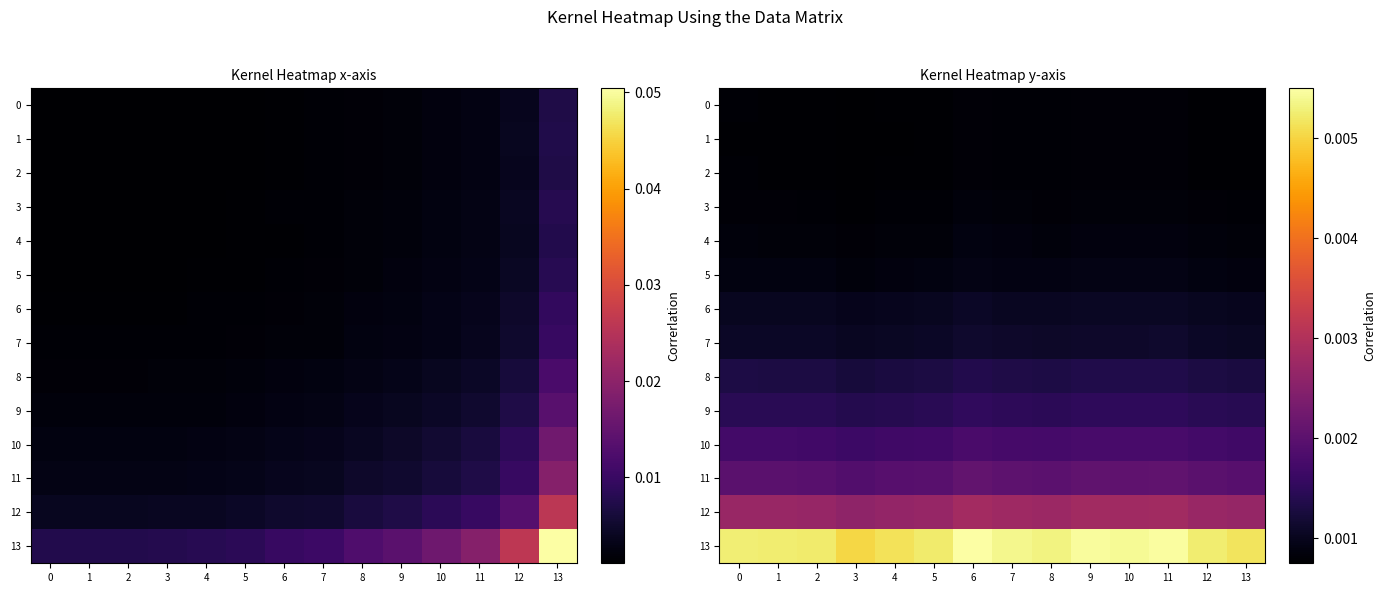

Is the value of 2 at 5 greater than the value of 0 at 10?

No